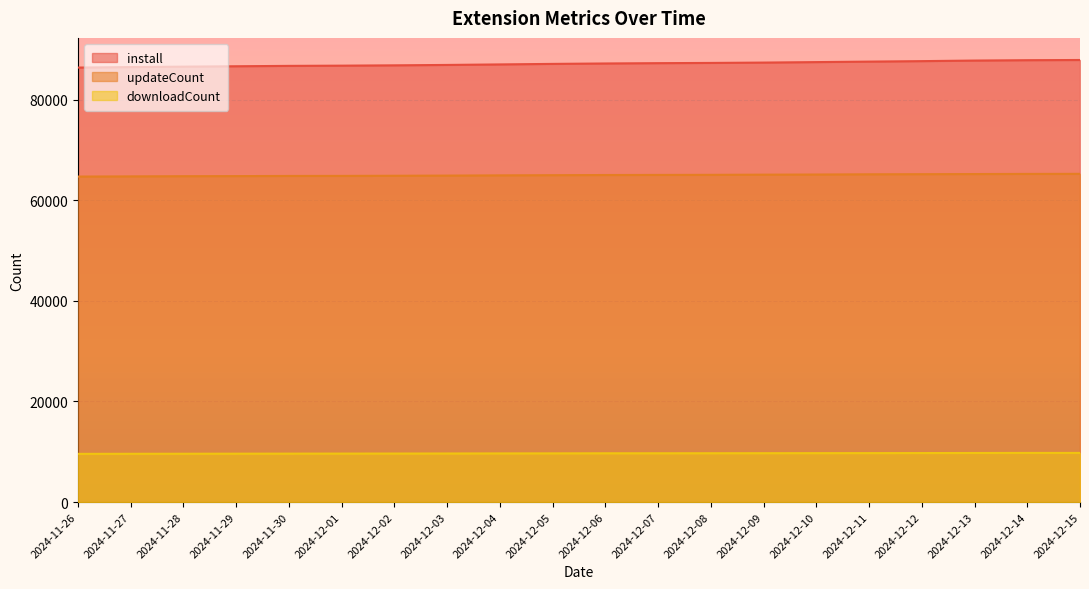

True or false: install has more than 1 interior local peaks.

False